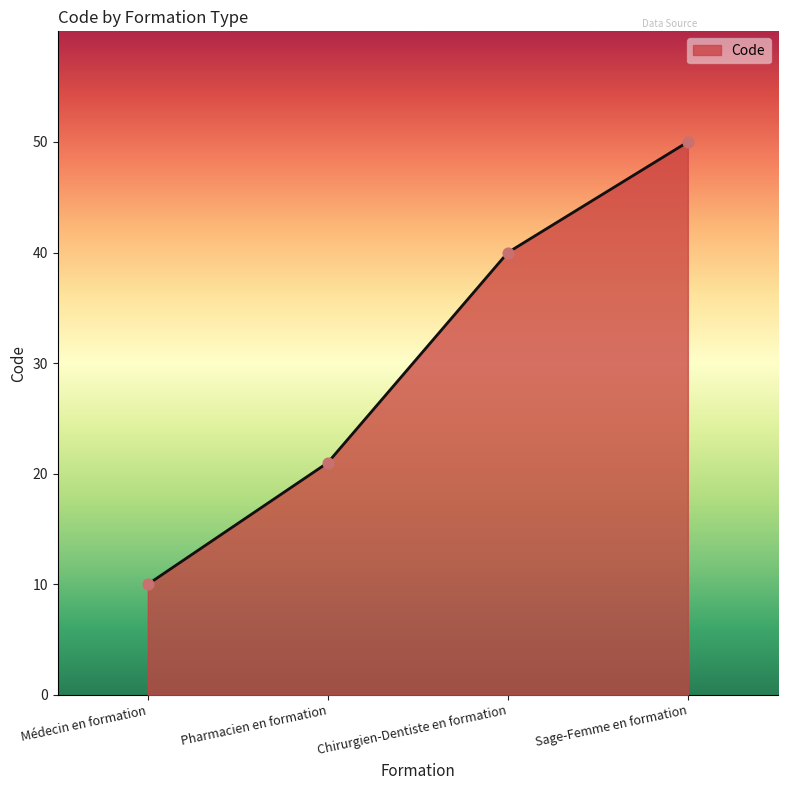

What is the ratio of the value at Pharmacien en formation to the value at Médecin en formation?

2.1